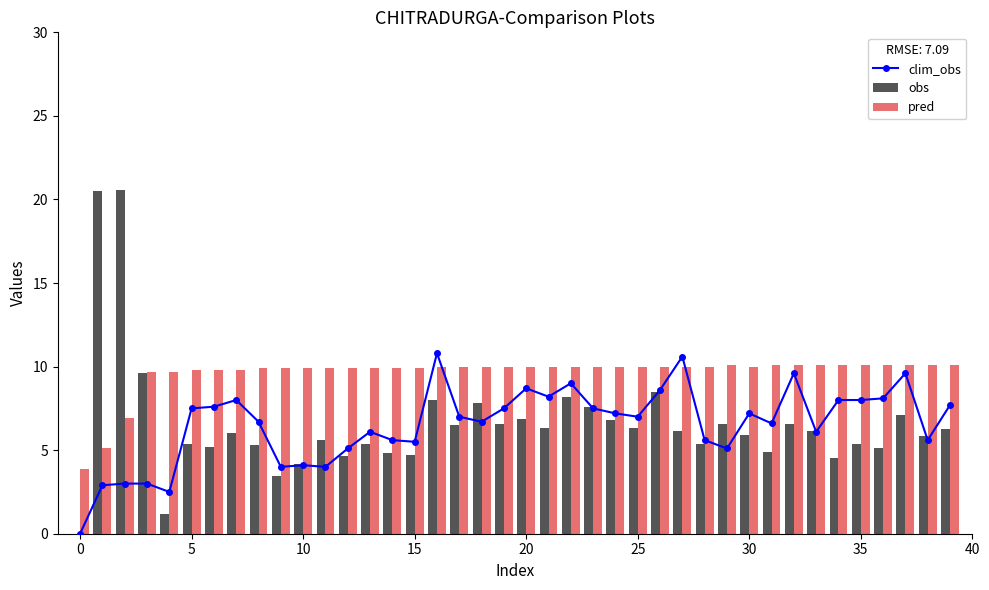

At how many categories does at least one series exceed 16?

2